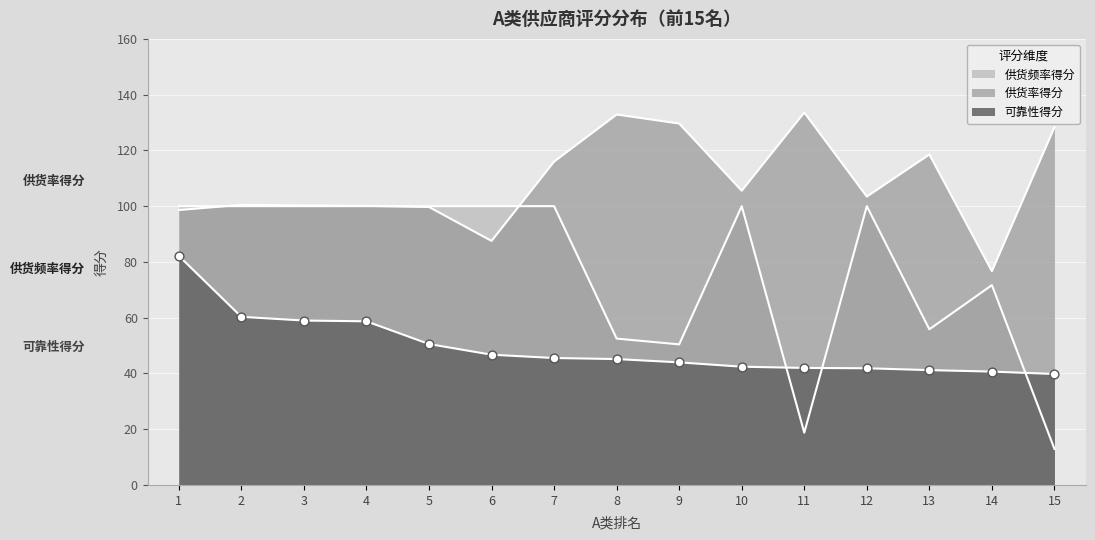

Which series has the widest spread of Y values?

供货频率得分